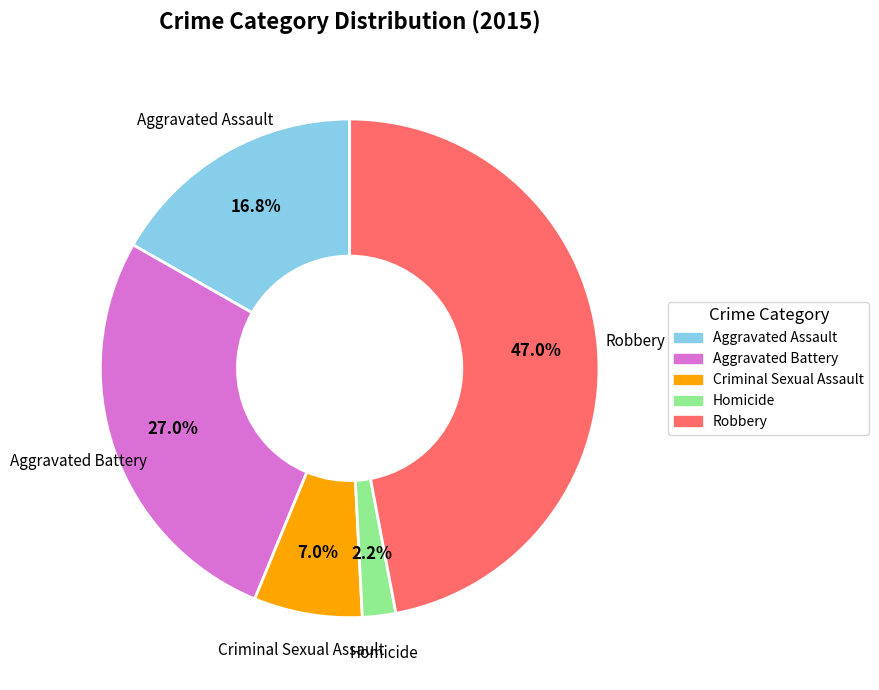

To the nearest percent, what portion does Criminal Sexual Assault represent?

7%